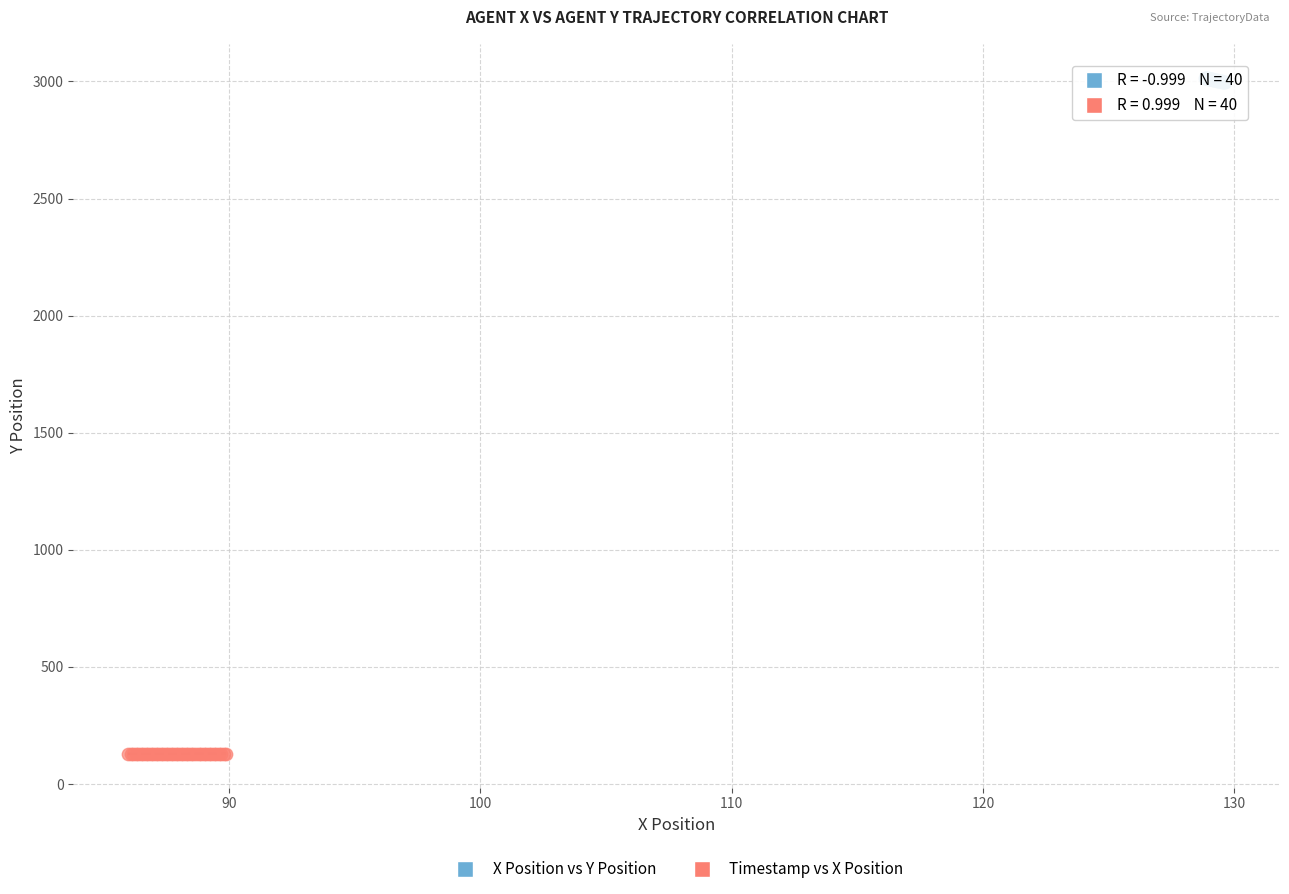

What are all the series names shown in the legend?

X Position vs Y Position, Timestamp vs X Position